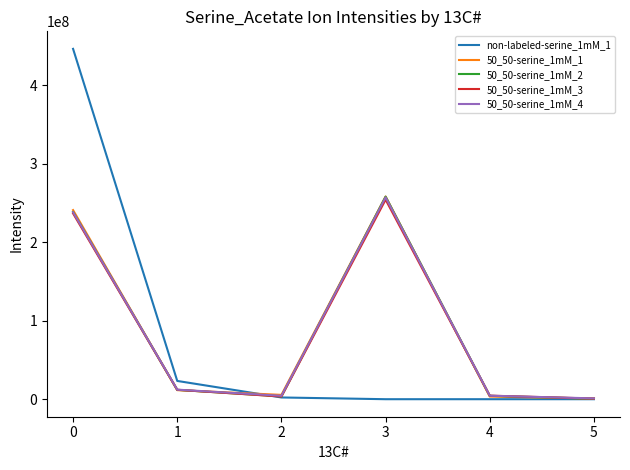

At which category does 50_50-serine_1mM_2 reach its first local peak?

3